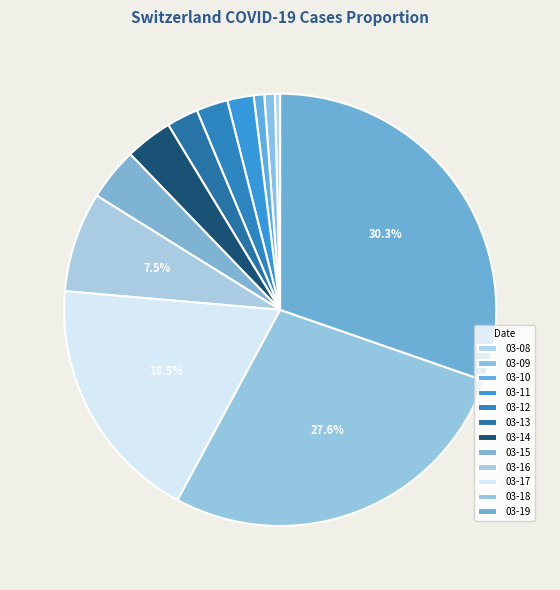

How many segments does this pie chart have?

12